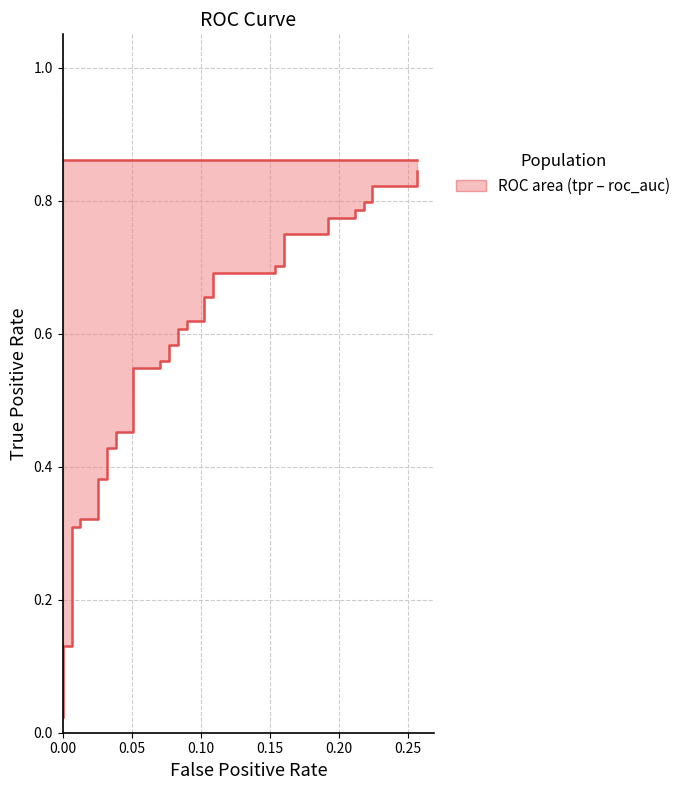

Is the value of tpr at 26 greater than the value of roc_auc at 31?

No